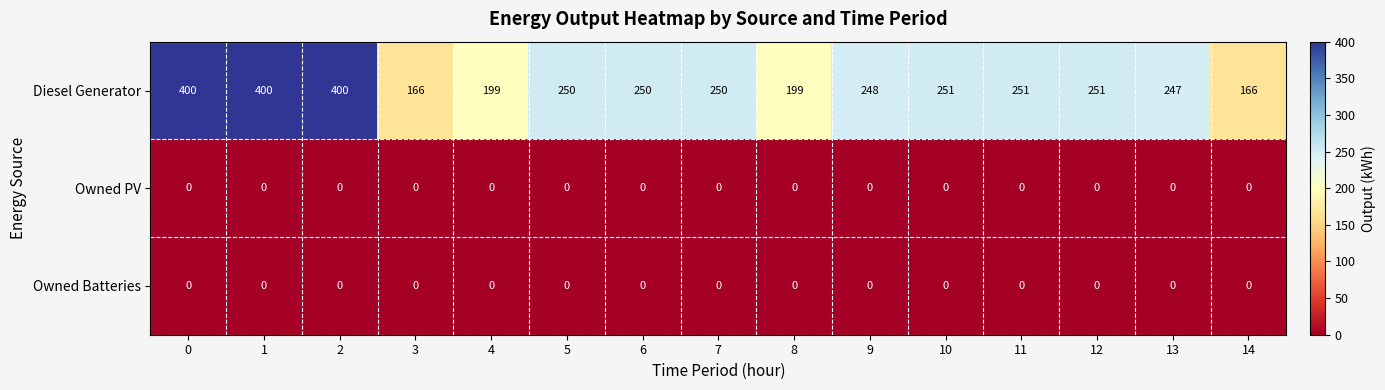

What is the lowest value of the Diesel Generator series?

166